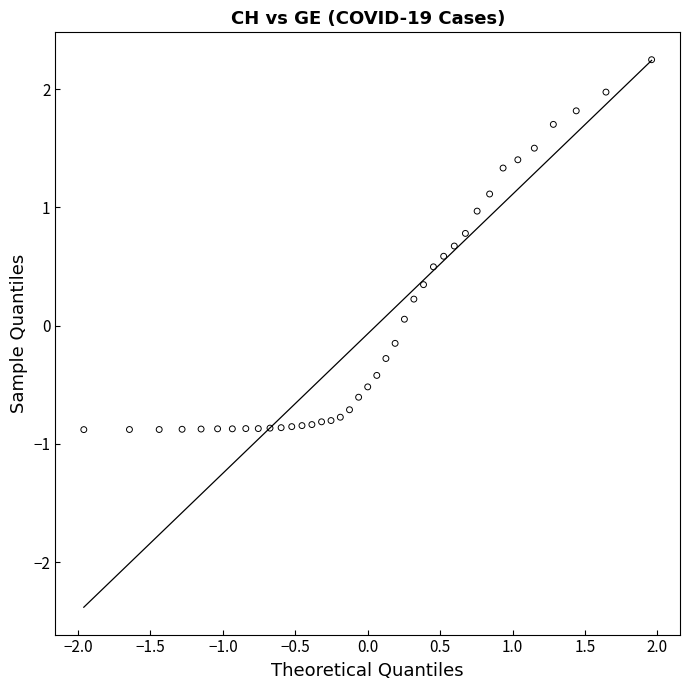

What is the range of X values (max minus min)?

3.9